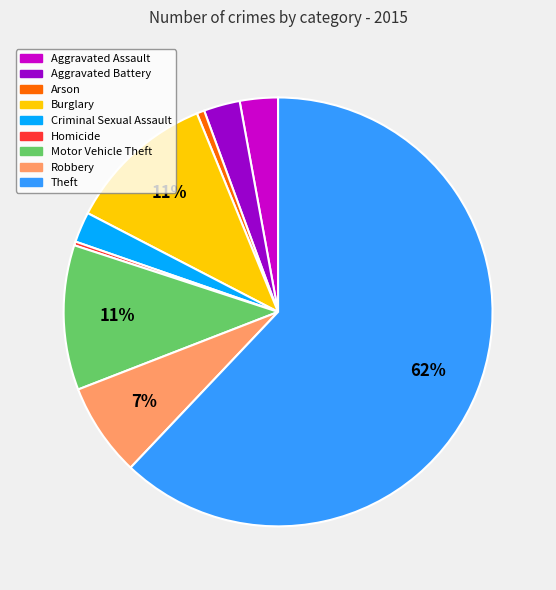

To the nearest percent, what is the difference between the Robbery and Theft slice percentages?

55%